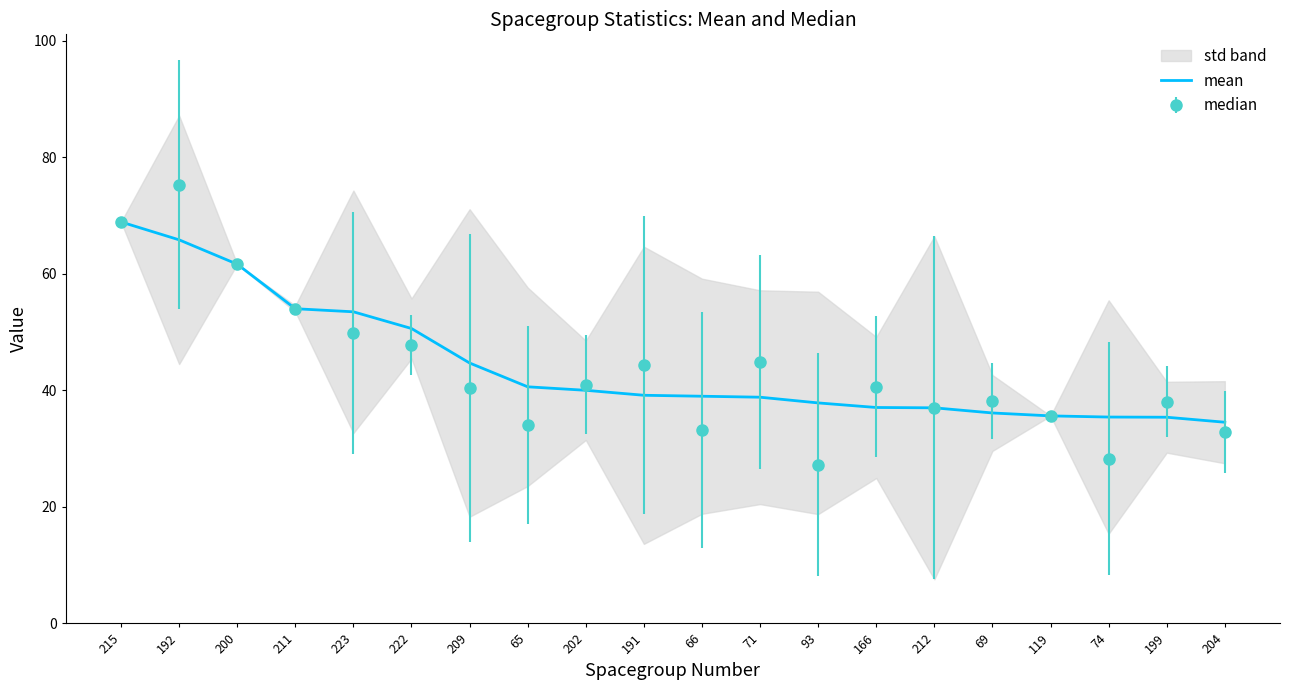

List the labels in order of value, largest first.

215, 192, 200, 211, 223, 222, 209, 65, 202, 191, 66, 71, 93, 166, 212, 69, 119, 74, 199, 204